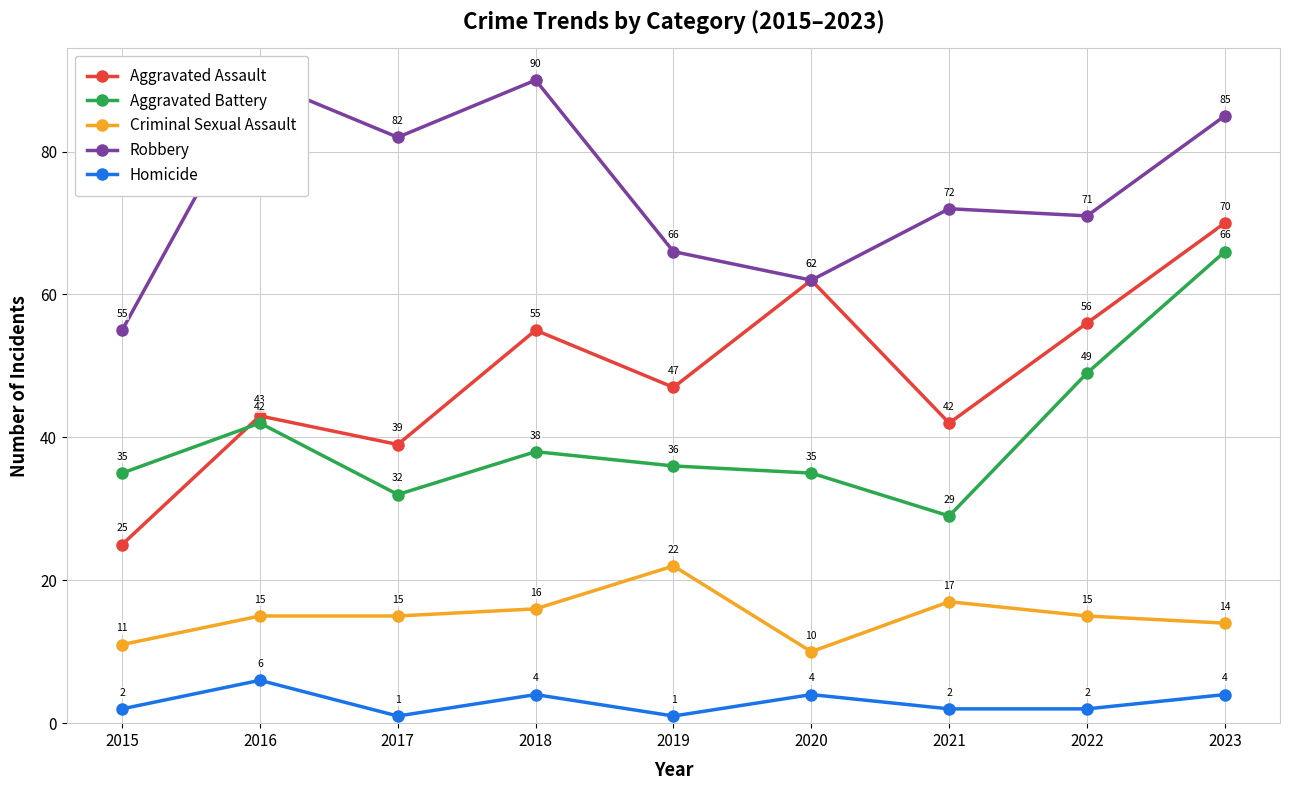

What is the value of the Aggravated Assault point at the 6th from the left?

62